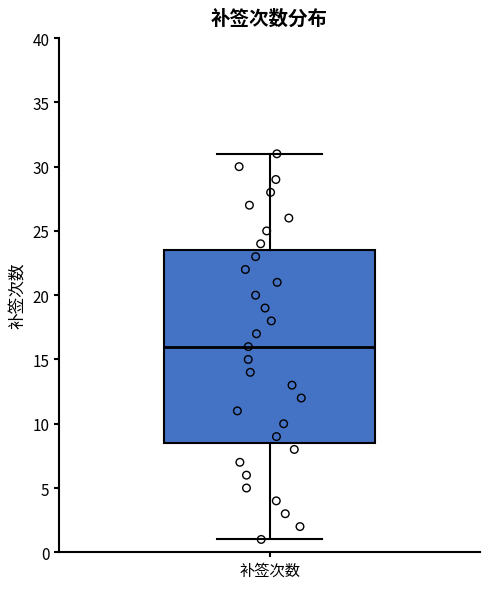

Read this box plot against the y-axis: the position of the median line, the range covered by the box, and the ends of both whiskers. The values are not printed on the chart, so give them approximately, as read against the axis.

median 16.0, box 8.5 to 23.5, whiskers 1.0 to 31.0